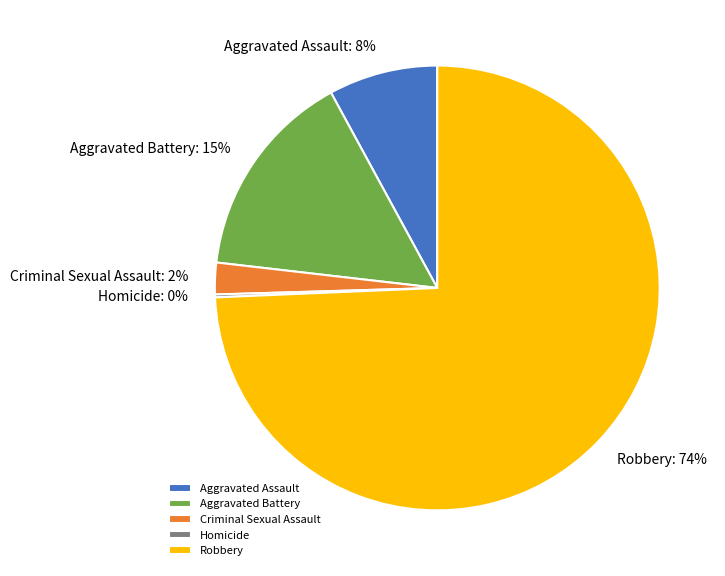

Is Aggravated Assault the majority of the pie?

No